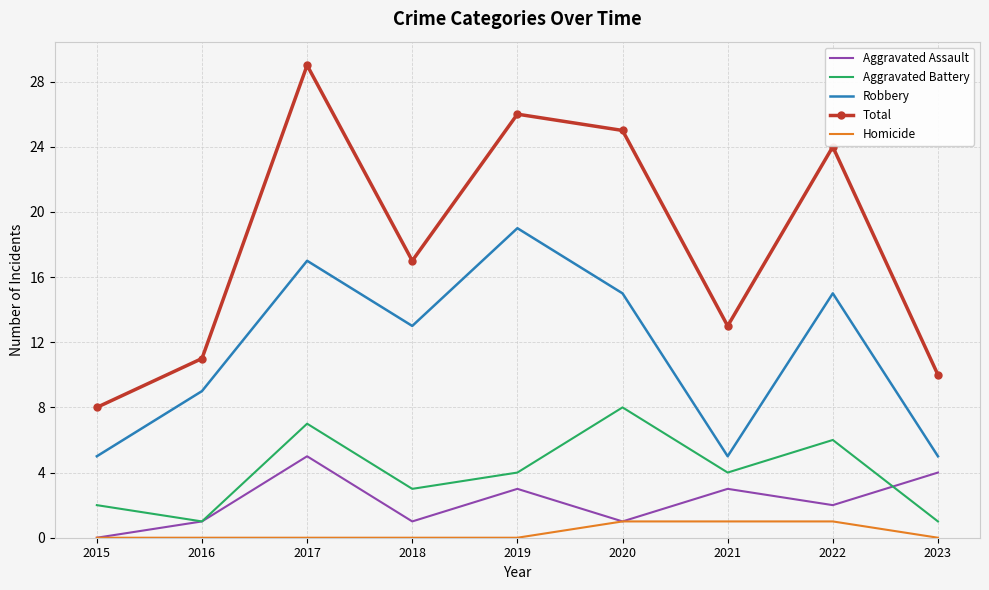

Reading left to right, what are all the values shown in this chart?

Aggravated Assault: 2015=0	2016=1	2017=5	2018=1	2019=3	2020=1	2021=3	2022=2	2023=4
Aggravated Battery: 2015=2	2016=1	2017=7	2018=3	2019=4	2020=8	2021=4	2022=6	2023=1
Robbery: 2015=5	2016=9	2017=17	2018=13	2019=19	2020=15	2021=5	2022=15	2023=5
Total: 2015=8	2016=11	2017=29	2018=17	2019=26	2020=25	2021=13	2022=24	2023=10
Homicide: 2015=0	2016=0	2017=0	2018=0	2019=0	2020=1	2021=1	2022=1	2023=0